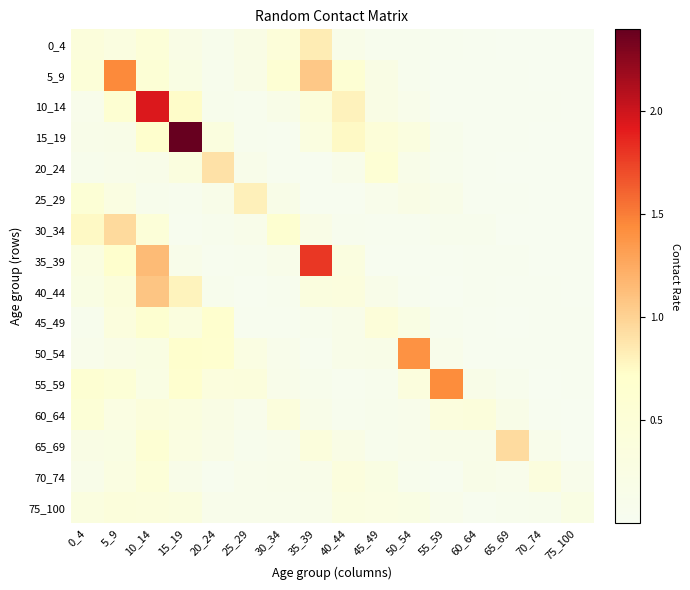

What is the greatest value displayed?

2.4